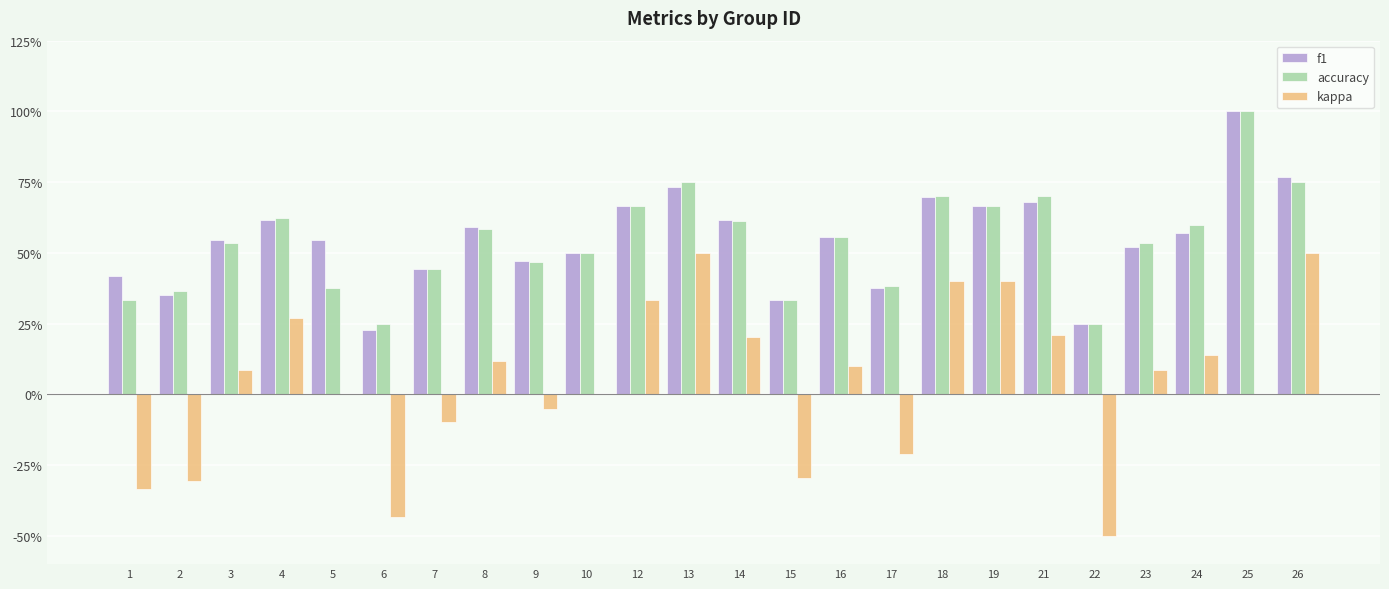

What is the difference between the accuracy values at 25 and 9?

0.5